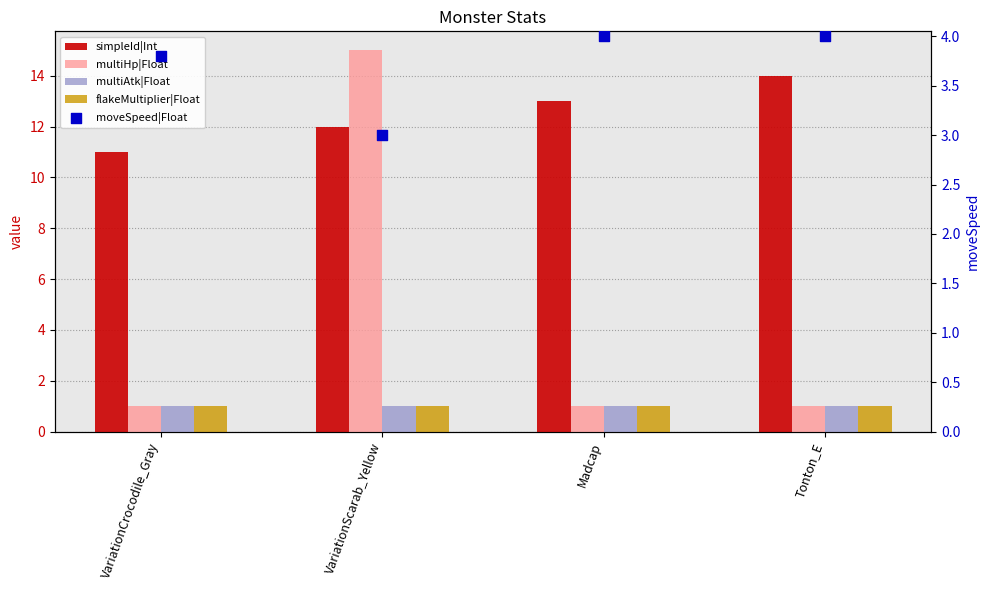

Which series has the largest total across all categories?

simpleId|Int